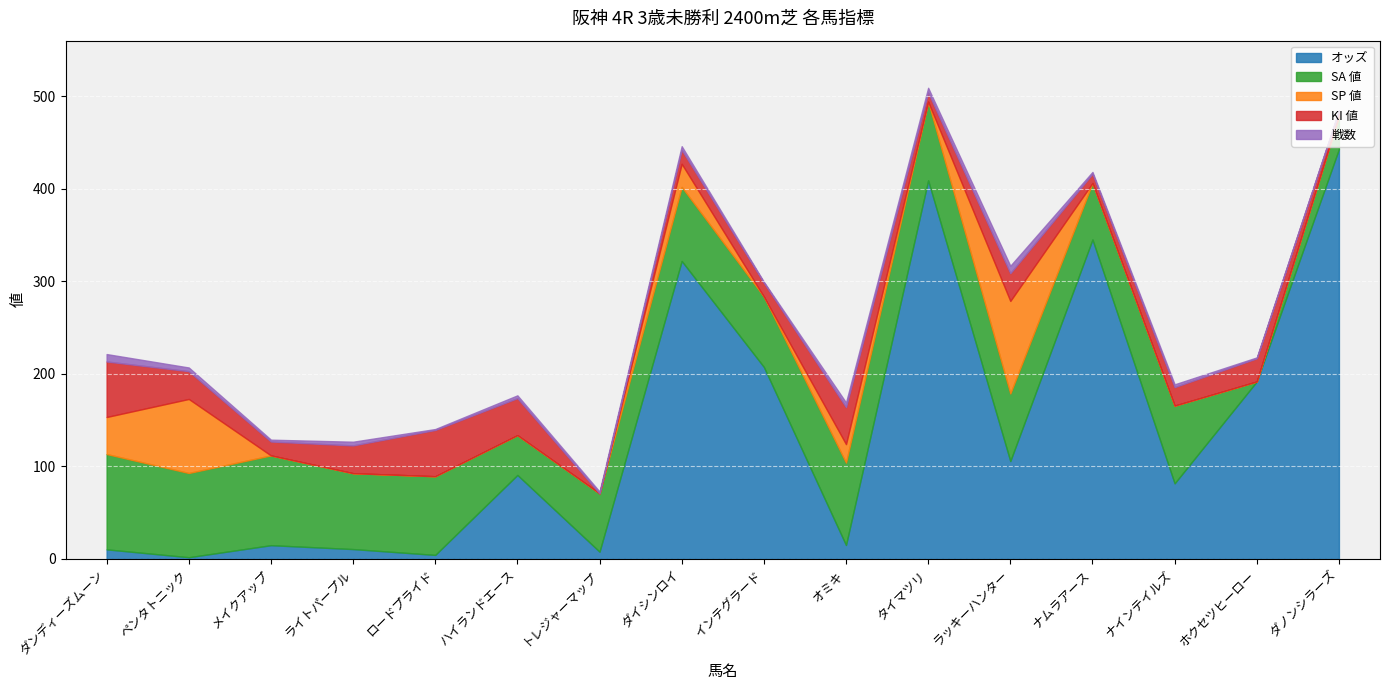

Which series has the largest total across all categories?

オッズ